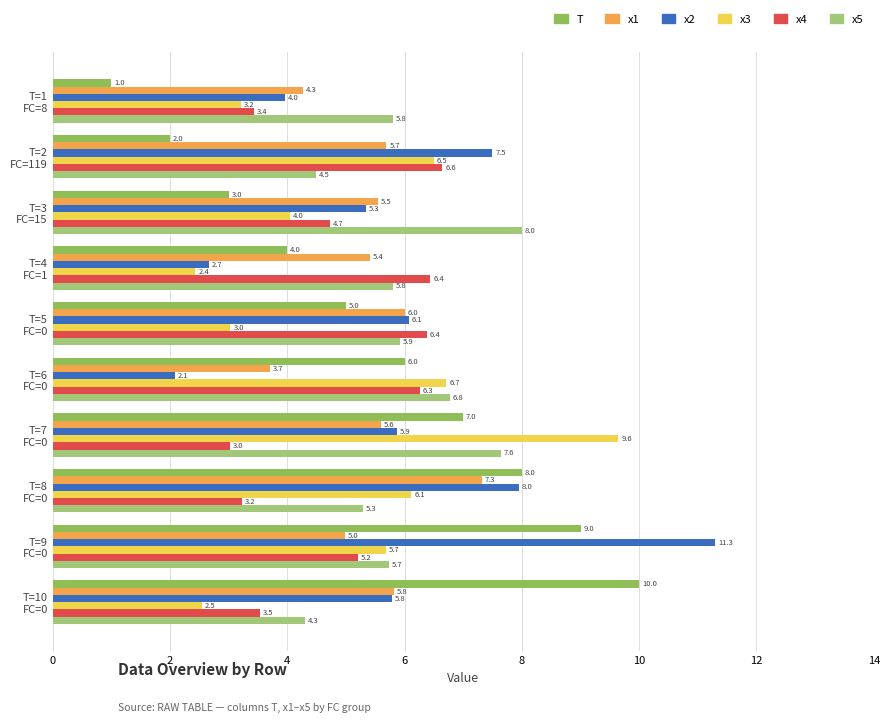

What is the highest value of the x2 series?

11.3